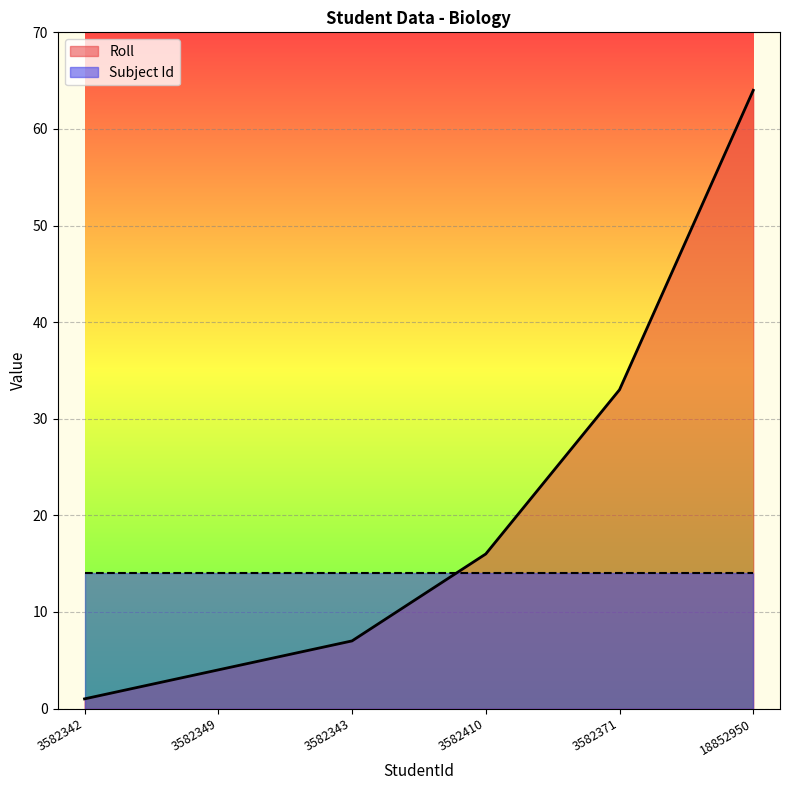

What is the label of the 3rd point from the left?

3582343